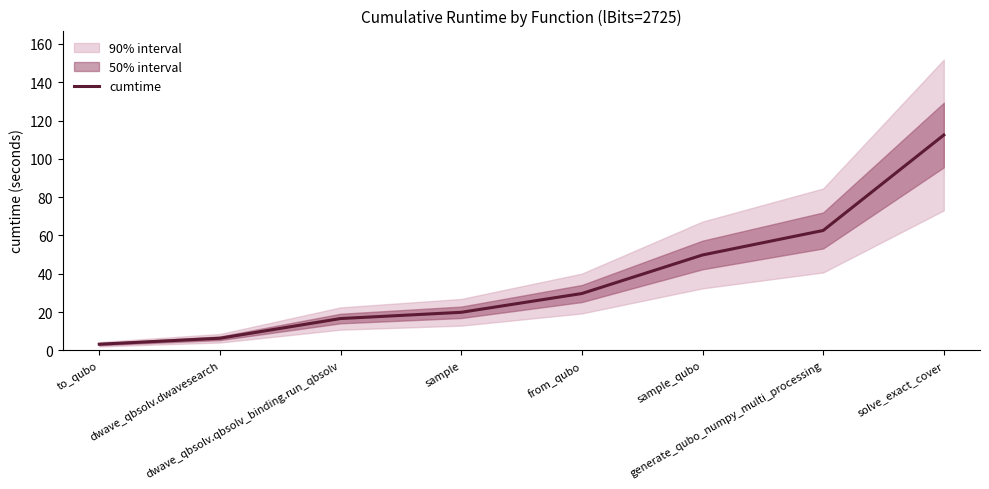

Which label corresponds to the largest value in the chart?

solve_exact_cover